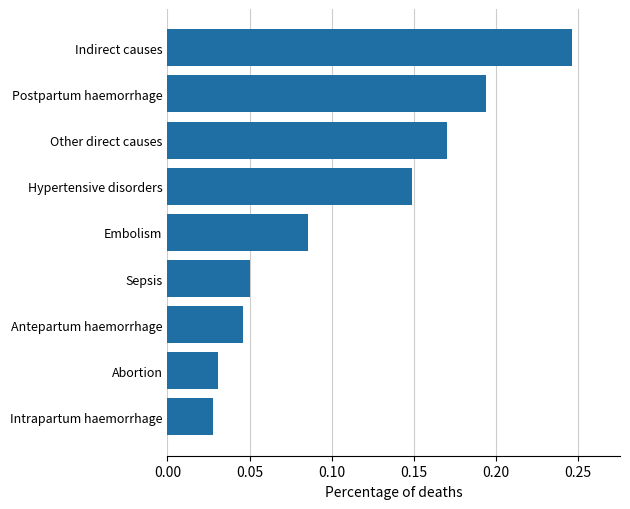

Does the chart contain stacked bars?

No